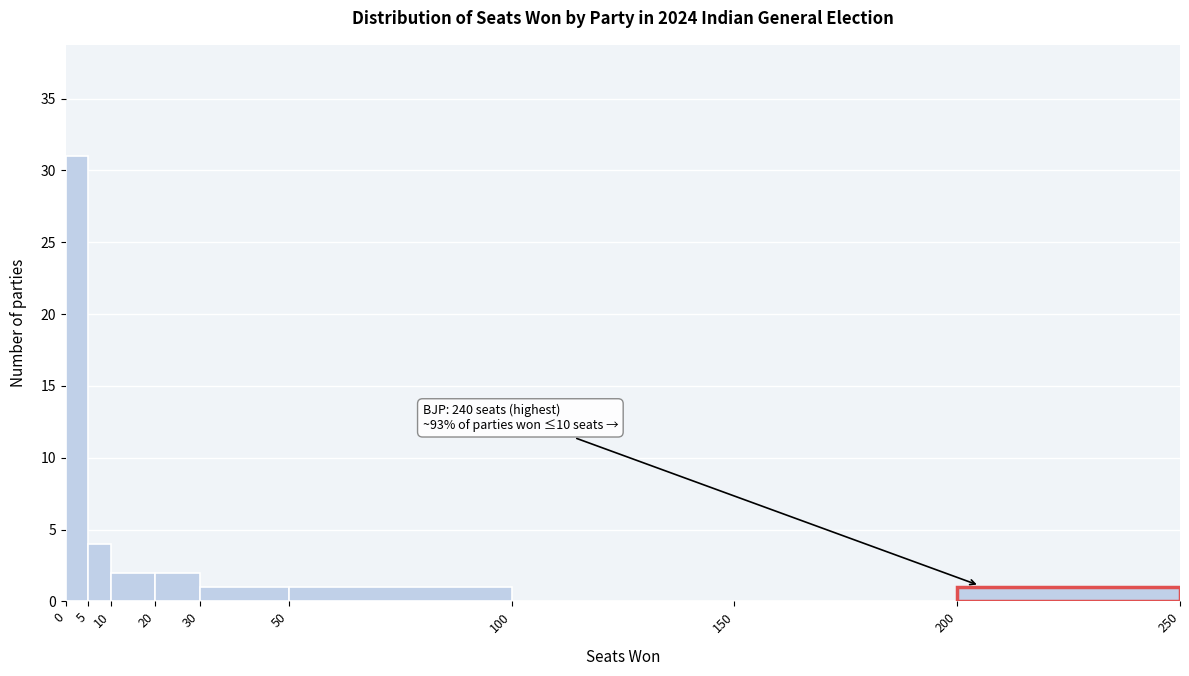

Which range on the x-axis has the tallest bar?

0 to 5